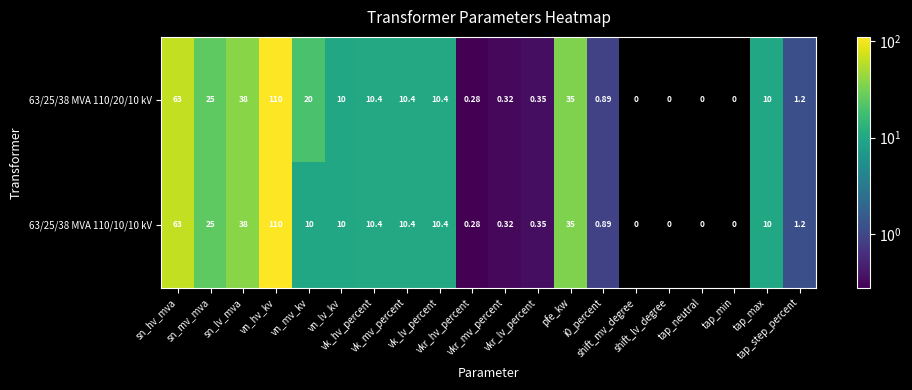

At which category does the chart reach its peak across all series?

vn_hv_kv